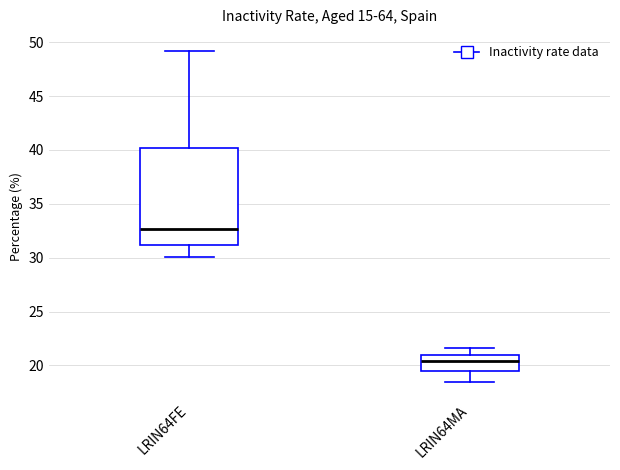

Reading left to right, transcribe this box plot: for each box, give where its median line is, the range the box spans, and where its two whiskers end, as read against the y-axis. The values are not printed on the chart, so give them approximately, as read against the axis.

LRIN64FE: median 32.5, box 31.0 to 40.0, whiskers 30.0 to 49.0
LRIN64MA: median 20.5, box 19.5 to 21.0, whiskers 18.5 to 21.5